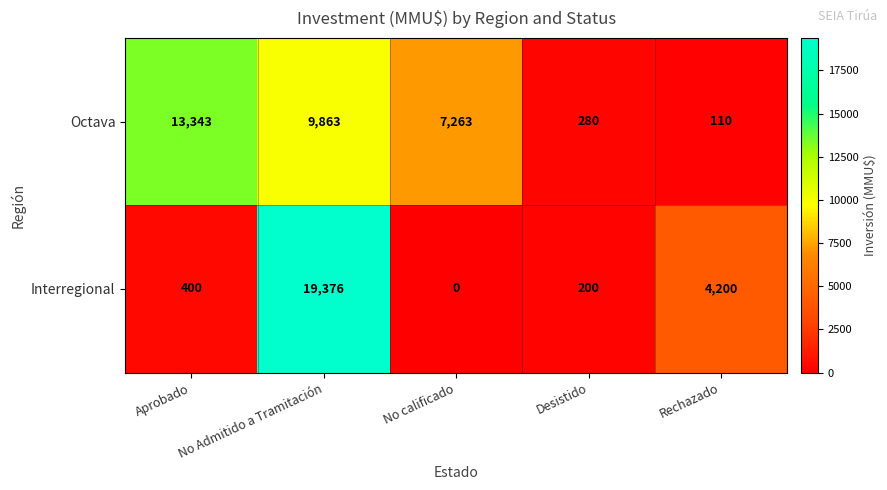

List the series in order of their peak value, lowest first.

Octava, Interregional